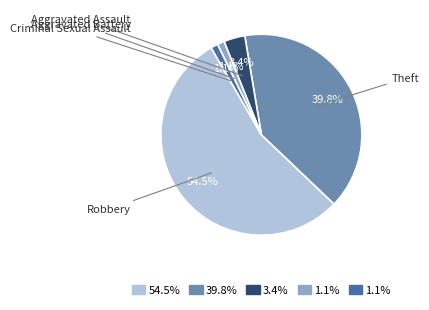

Is there any slice that represents more than half of the pie?

Yes